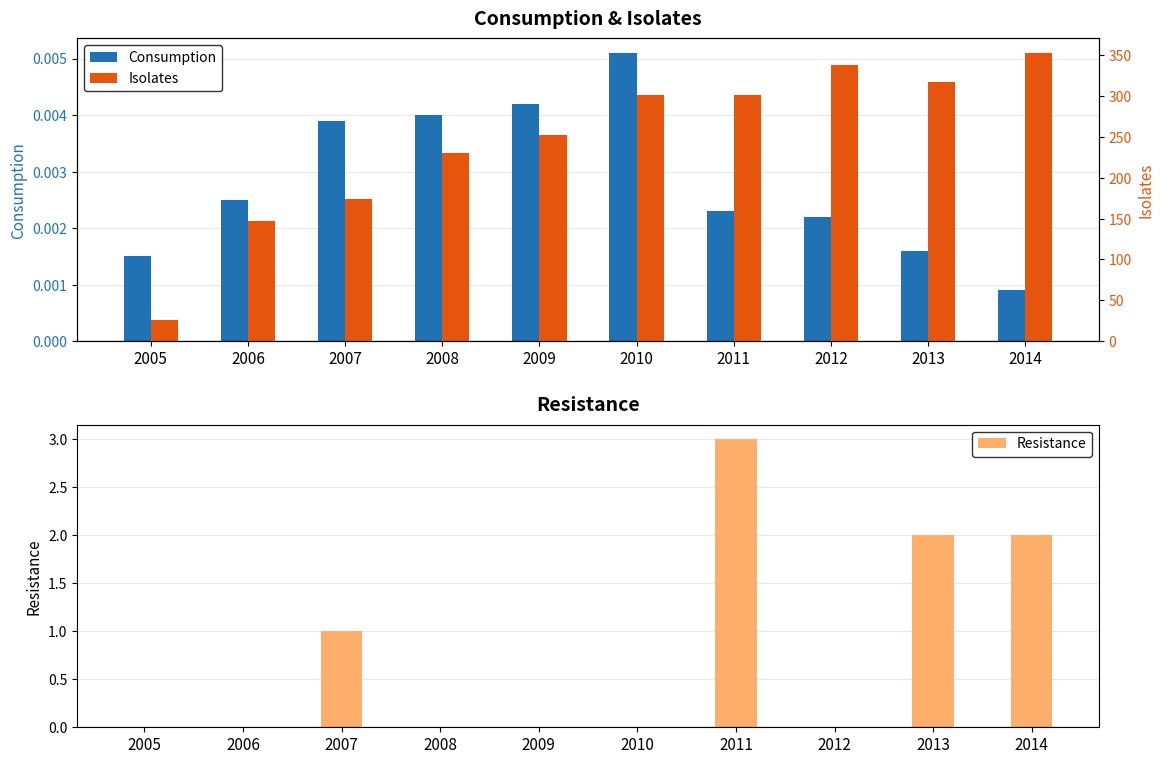

At which label is Consumption closest to 0?

2014